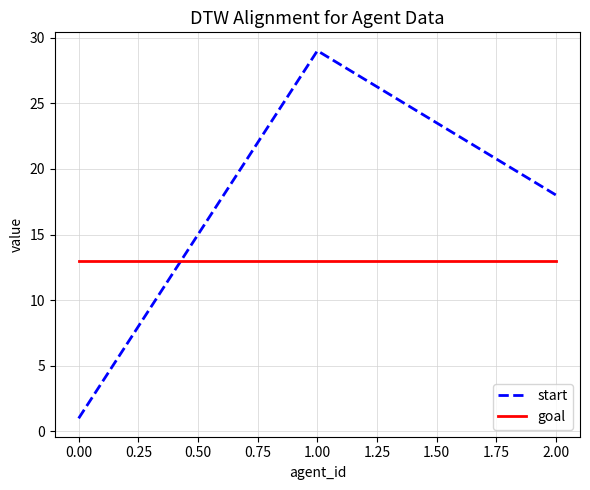

What is the difference between the maximum and minimum values in the start series?

28